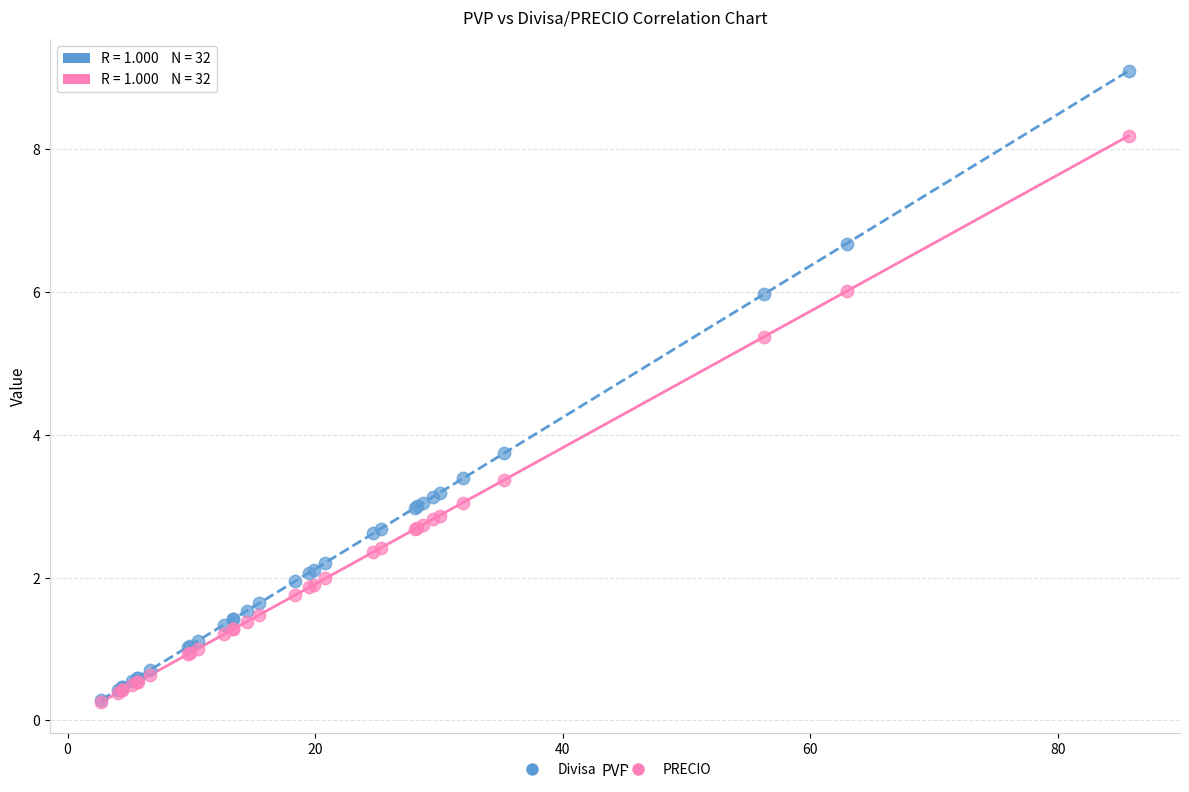

In the PRECIO series, what Y value is closest to 4?

3.4